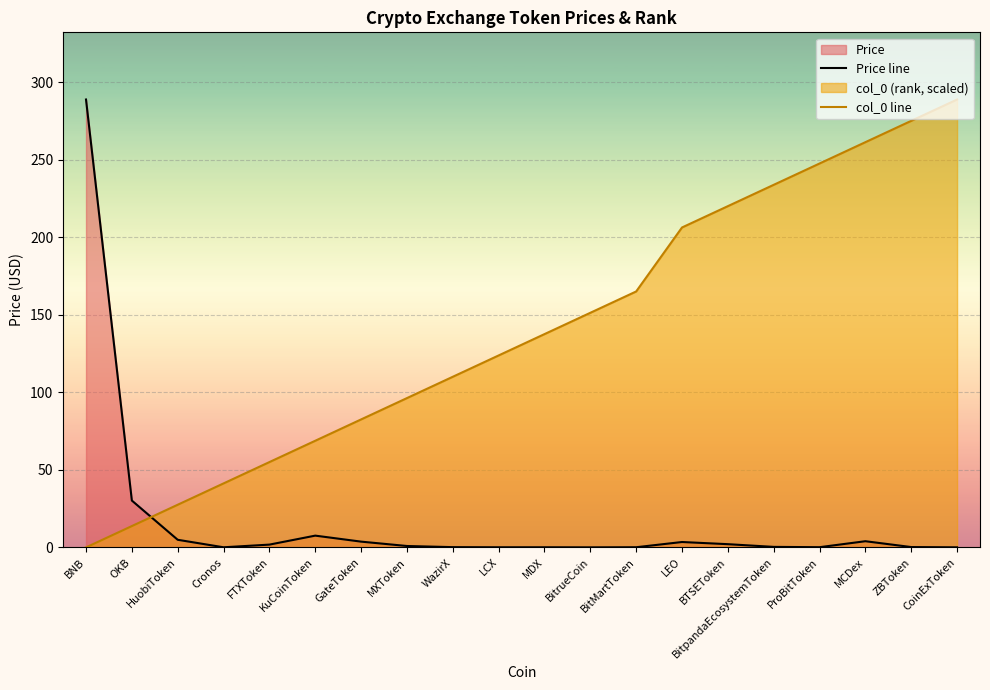

Which series has the largest total across all categories?

col_0 line